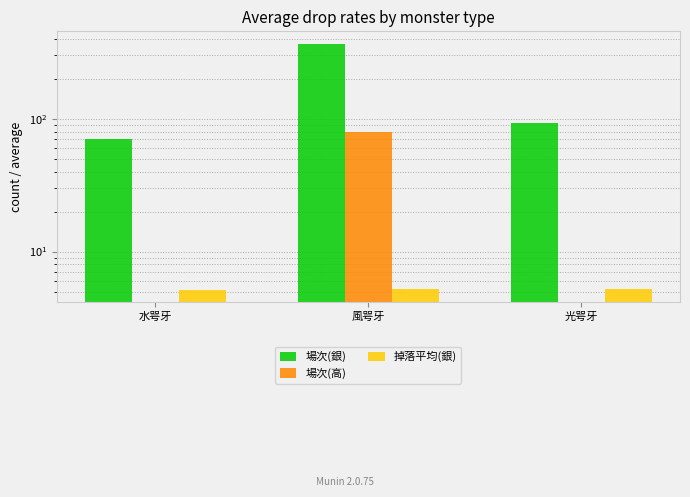

What is the spread (max minus min) of values at 光咢牙?

92.0